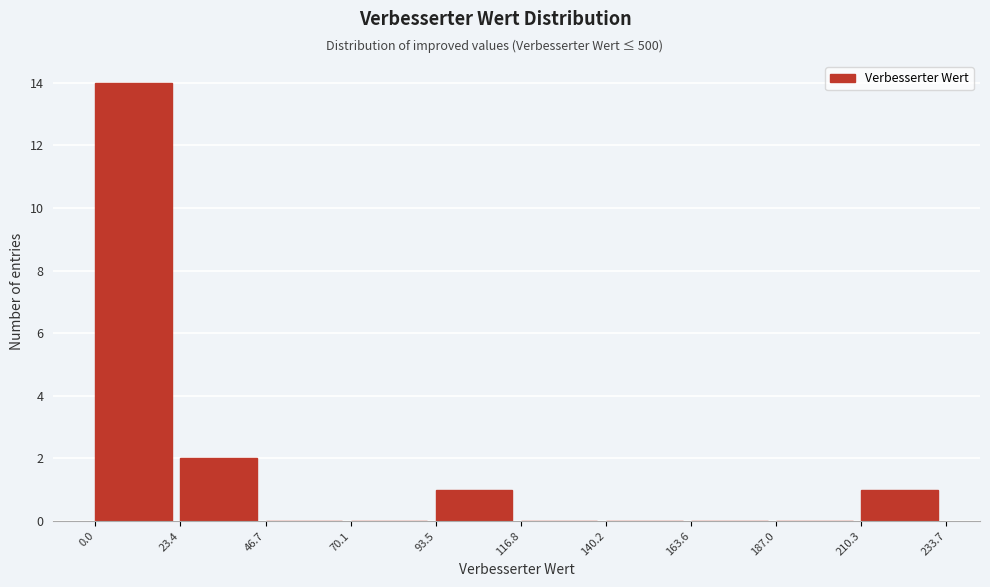

Over which range of the x-axis is the bar tallest?

0.0 to 23.4